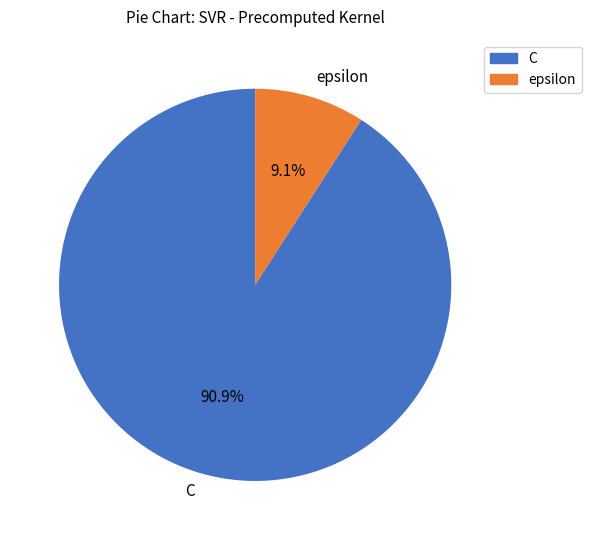

True or false: C accounts for 99% of the total.

False